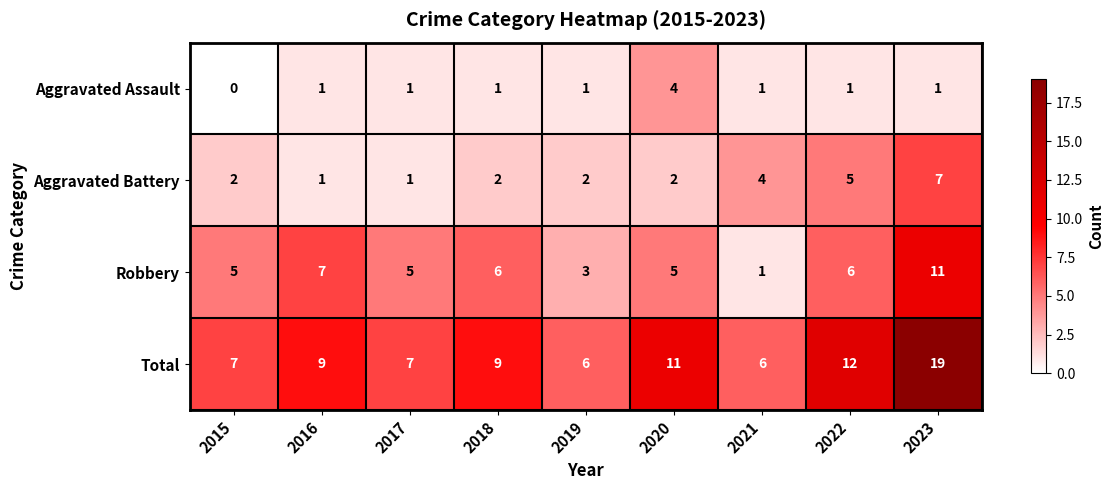

Which series has the largest total across all categories?

Total